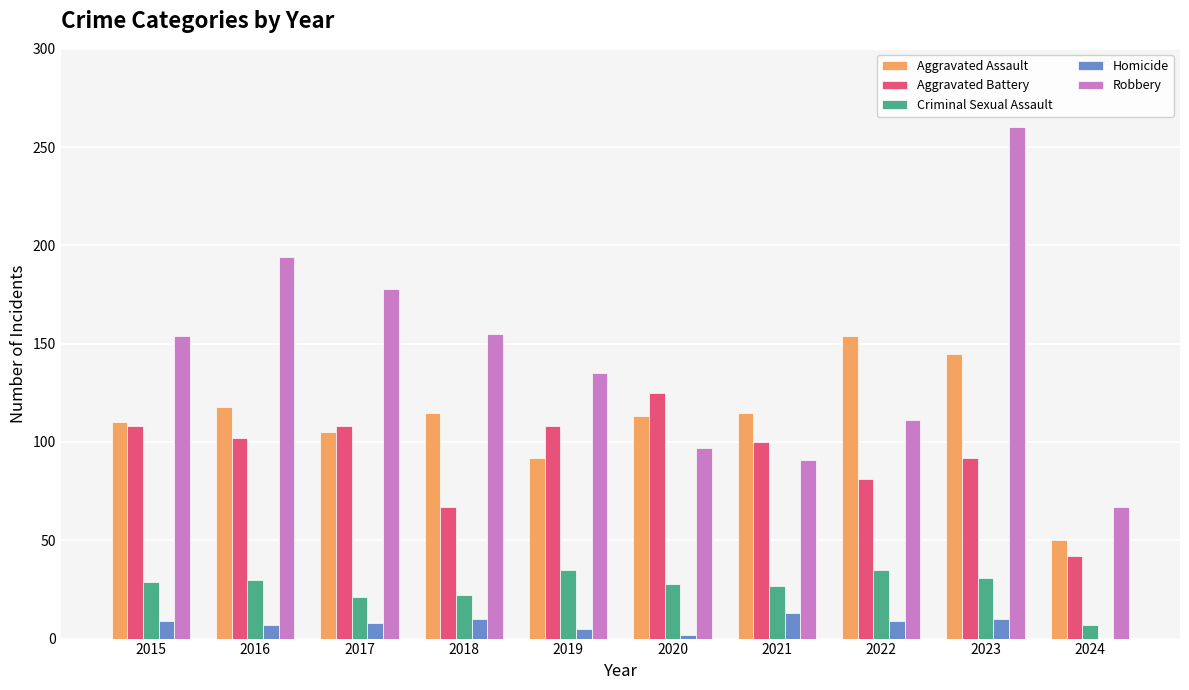

True or false: Homicide has a value of 0 at 2024.

True